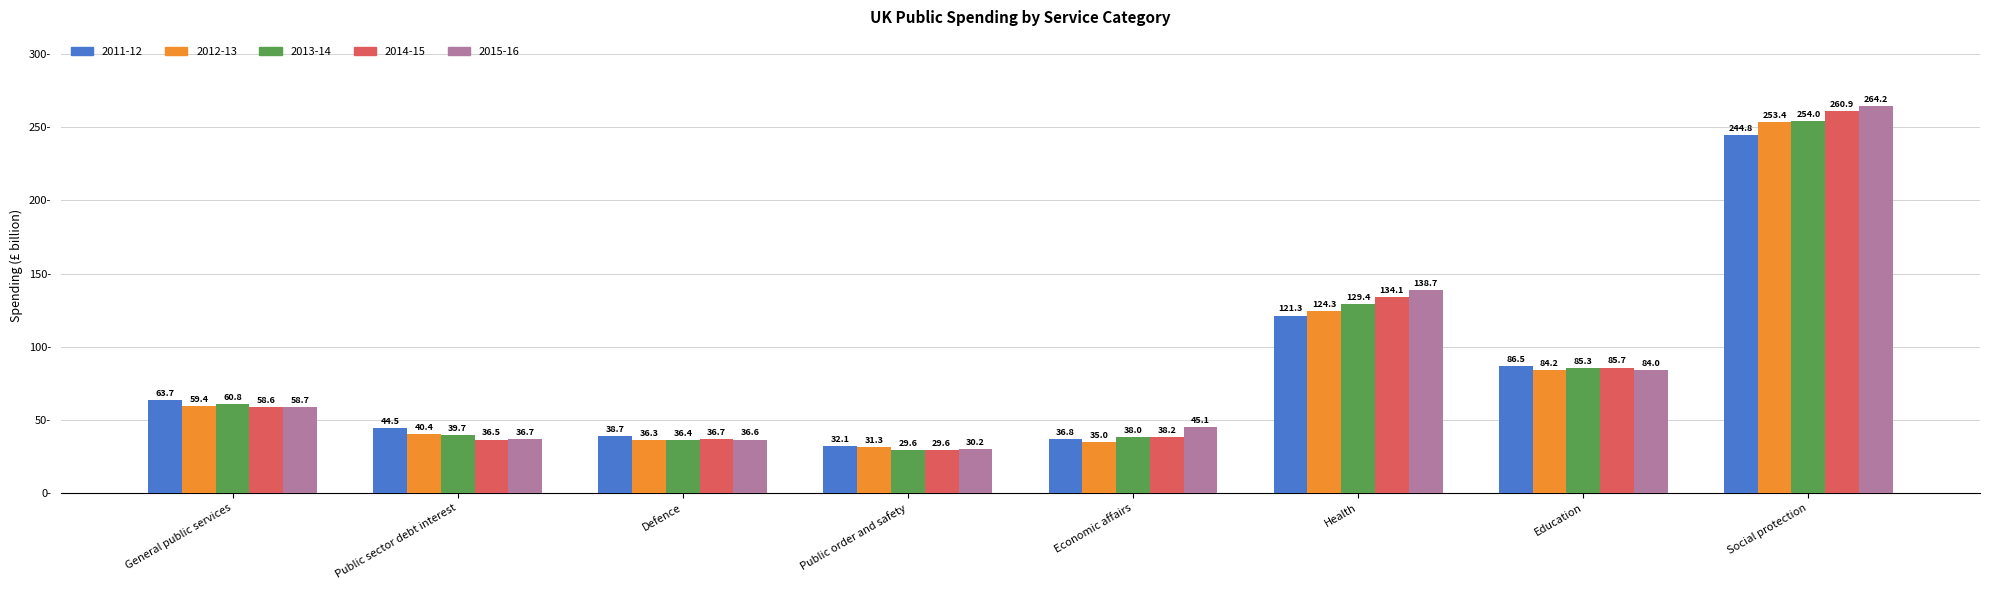

Is it true that 2014-15 equals 51.2 at Defence?

False